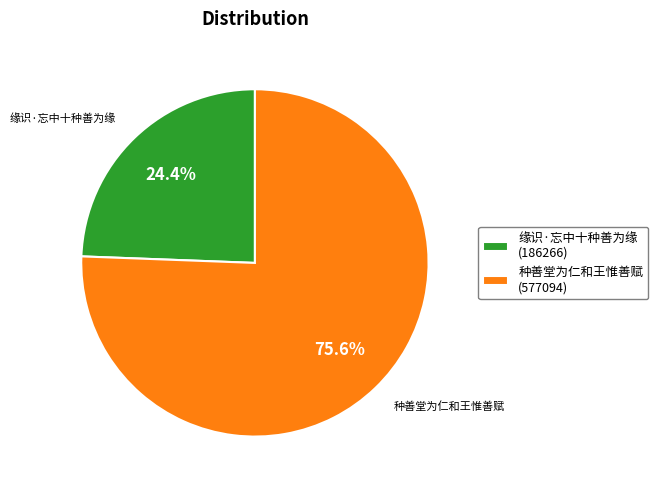

To the nearest percent, what is the average slice percentage?

50%